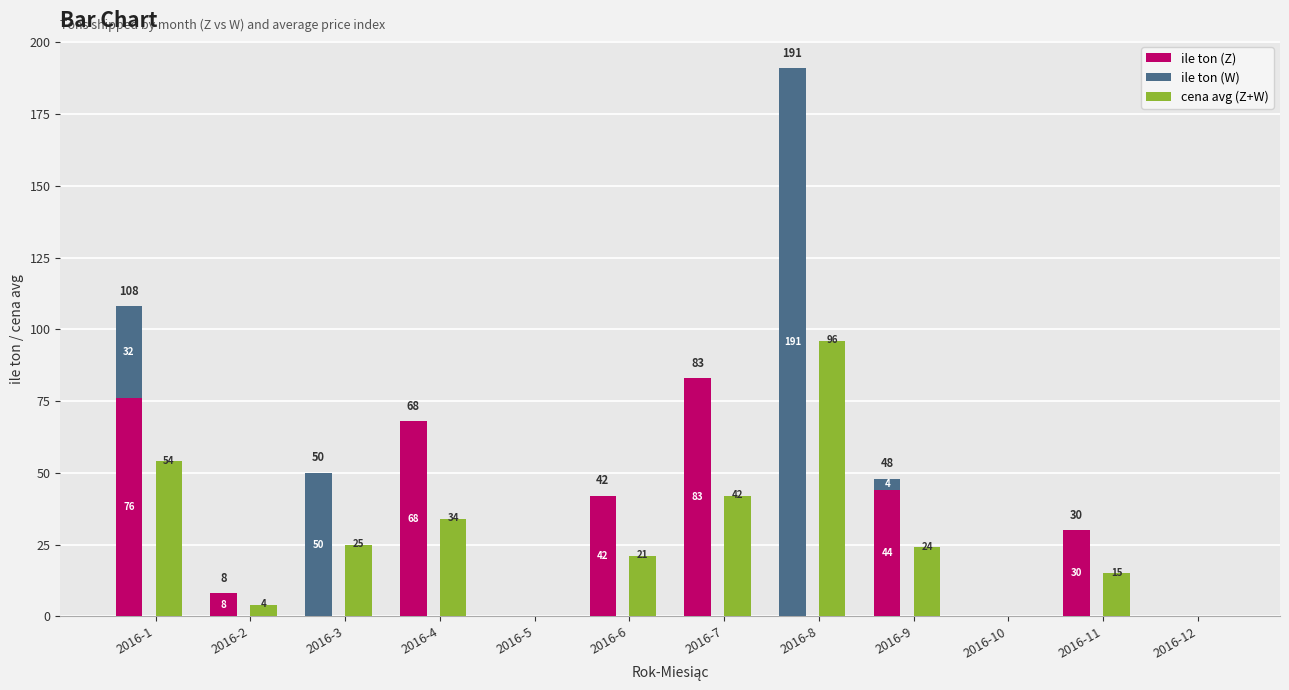

Reading left to right, what are all the values shown in this chart?

ile ton (Z): 2016-1=76	2016-2=8	2016-3=0	2016-4=68	2016-5=0	2016-6=42	2016-7=83	2016-8=0	2016-9=44	2016-10=0	2016-11=30	2016-12=0
ile ton (W): 2016-1=32	2016-2=0	2016-3=50	2016-4=0	2016-5=0	2016-6=0	2016-7=0	2016-8=191	2016-9=4	2016-10=0	2016-11=0	2016-12=0
cena avg (Z+W): 2016-1=54	2016-2=4	2016-3=25	2016-4=34	2016-5=0	2016-6=21	2016-7=42	2016-8=96	2016-9=24	2016-10=0	2016-11=15	2016-12=0